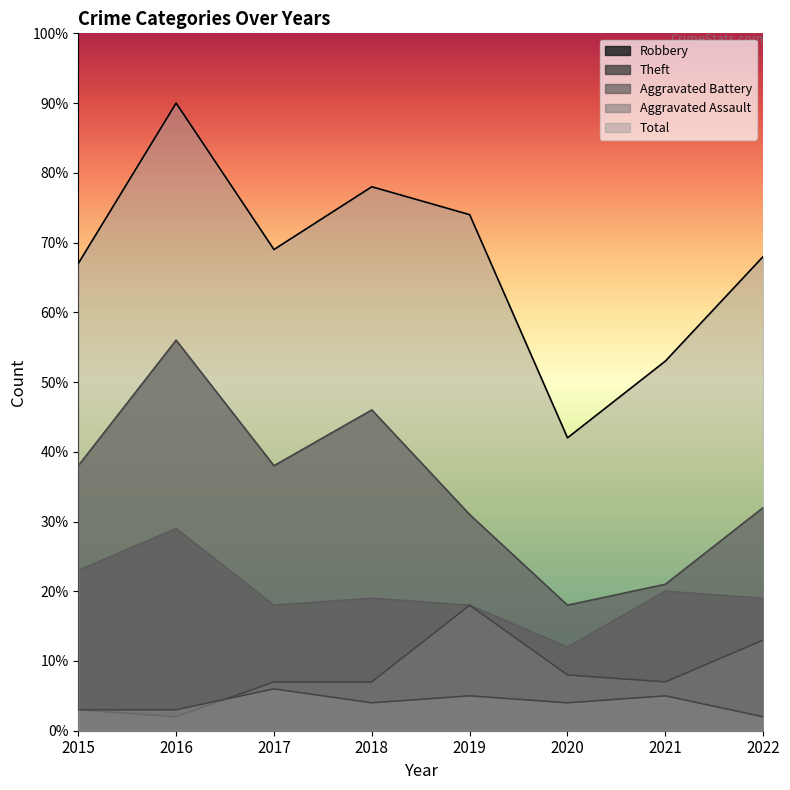

At which category is the sum across all series the highest?

2016